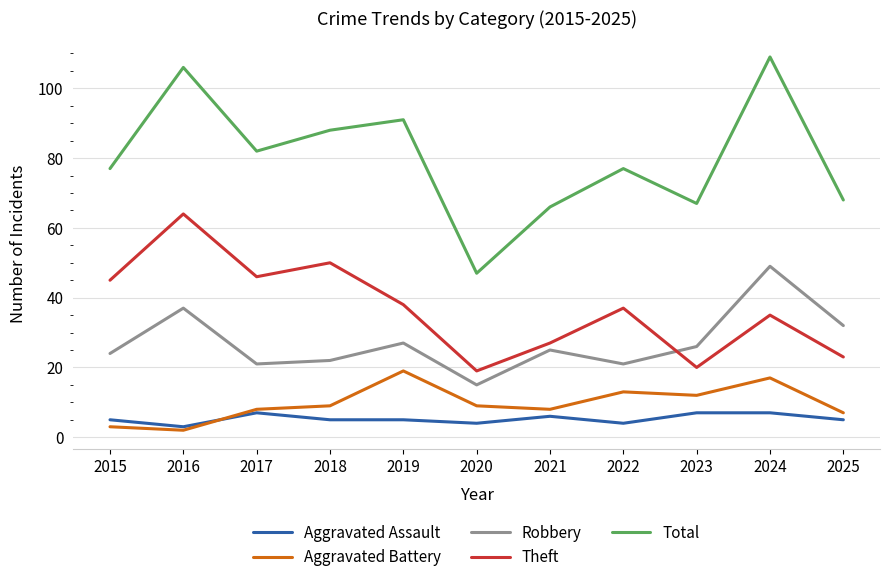

At which category is the sum across all series the highest?

2024